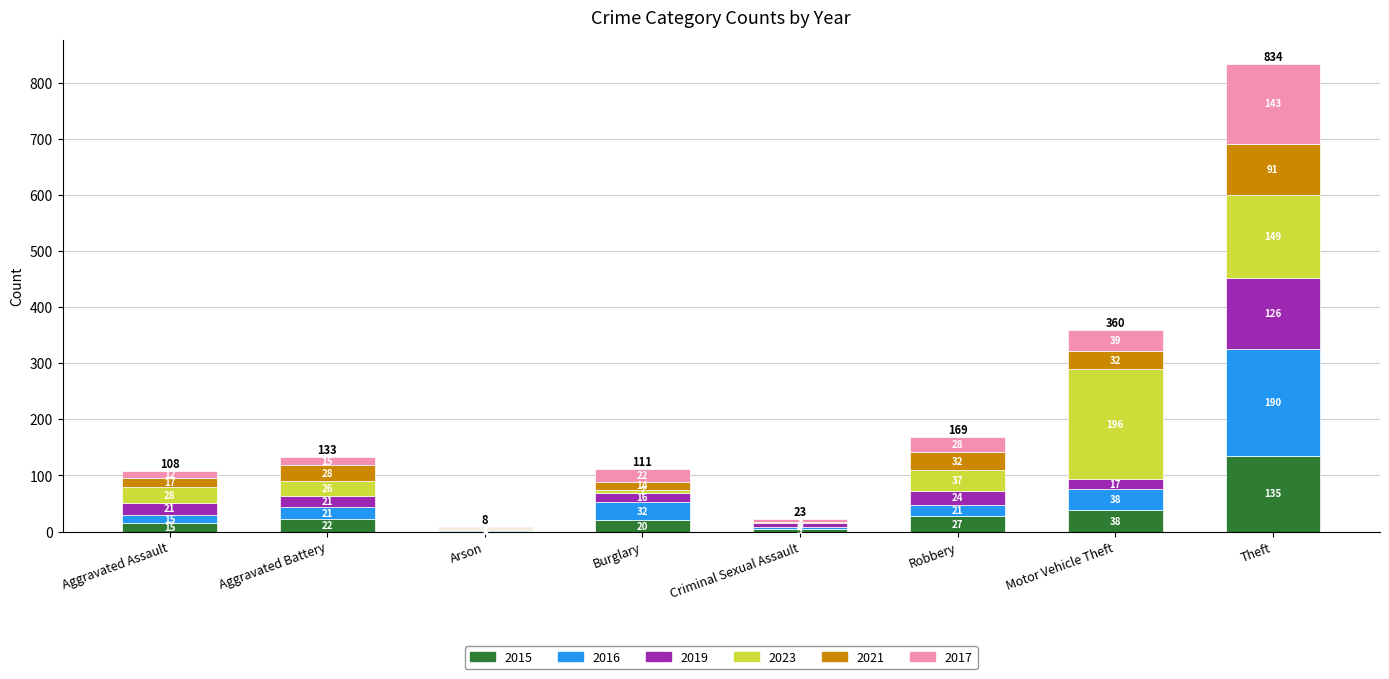

Where is 2015 nearest to the value 68?

Motor Vehicle Theft